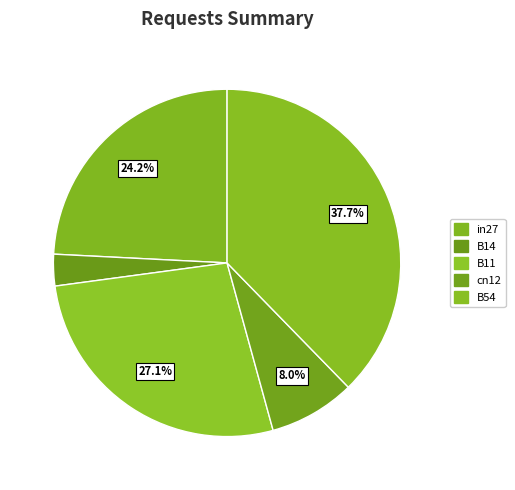

What is the change in value from B11 to cn12?

-0.2